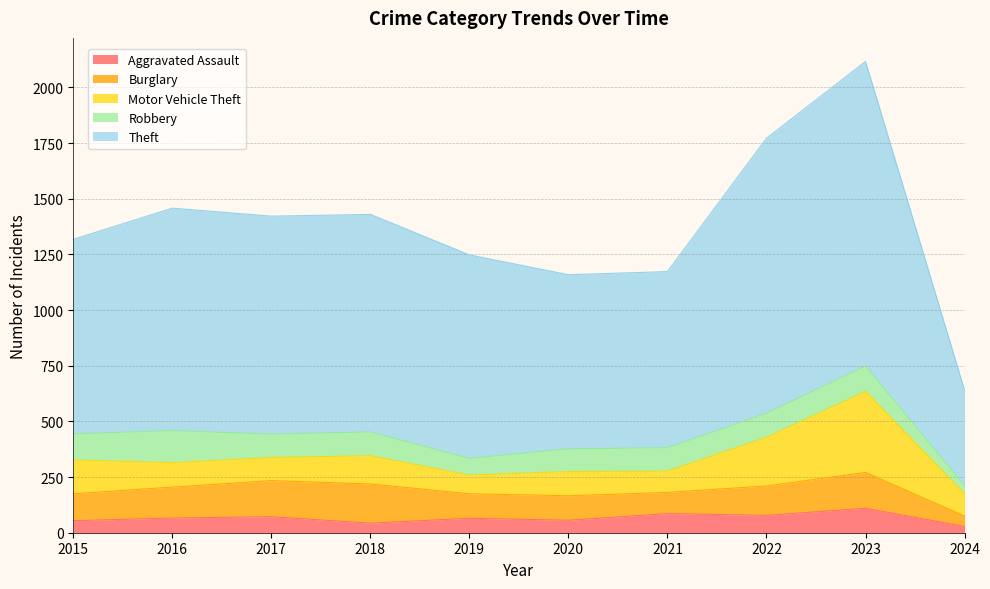

What is the value of the Robbery point at the 9th from the left?

114